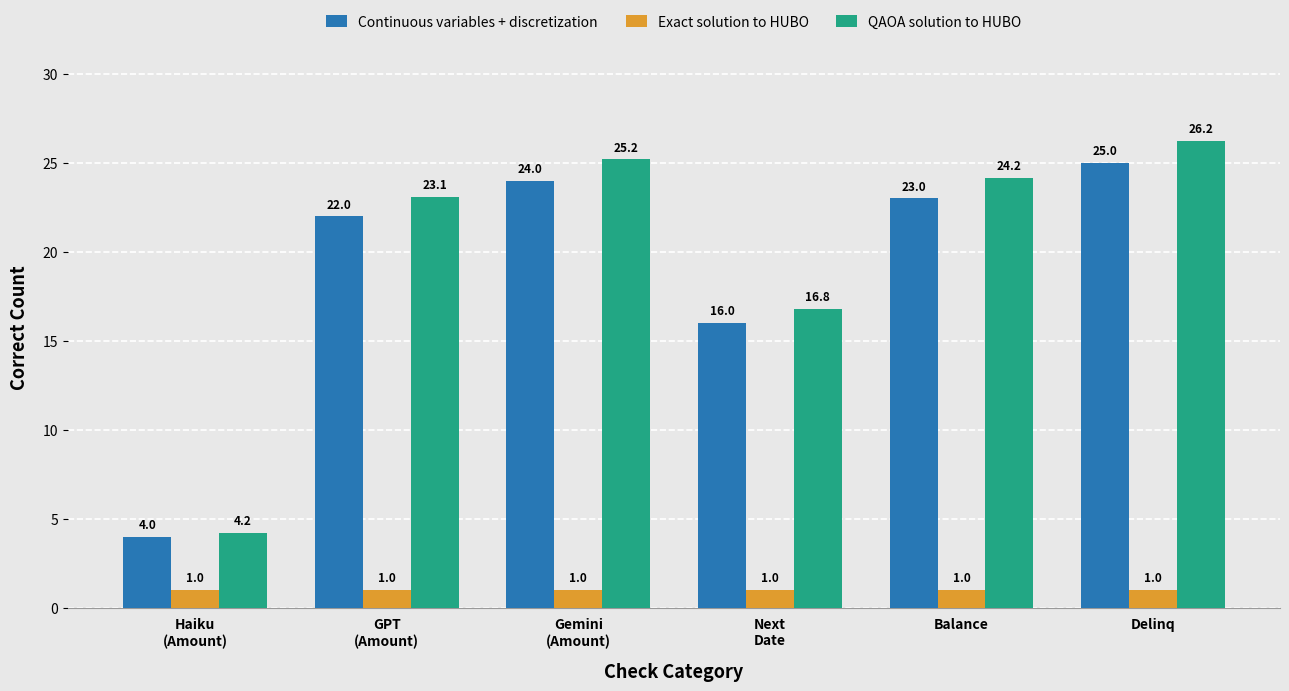

What is the total value across all series at GPT
(Amount)?

46.1